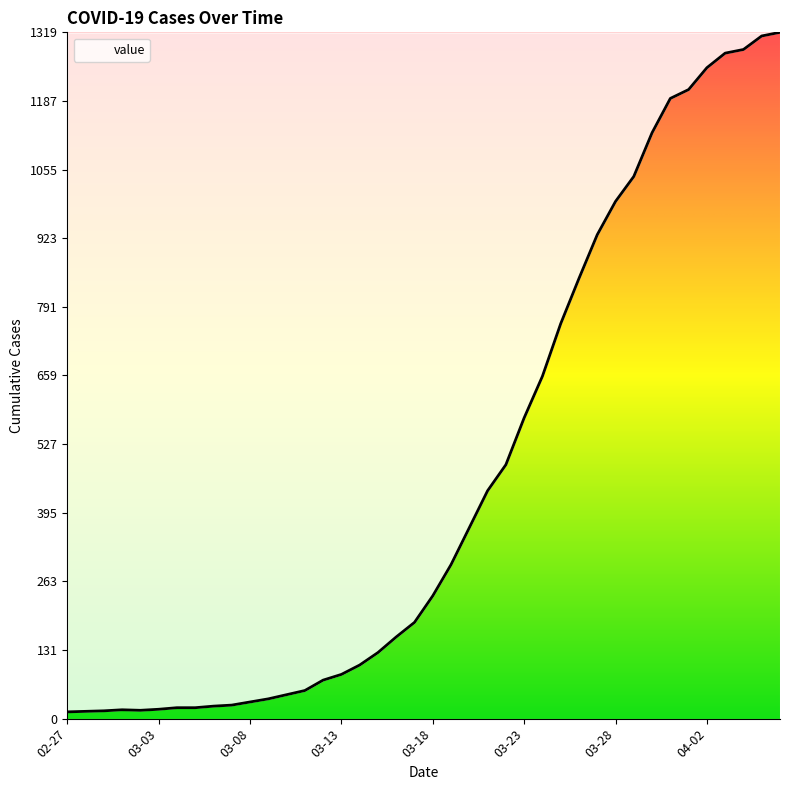

What is the maximum value shown in the chart?

1319